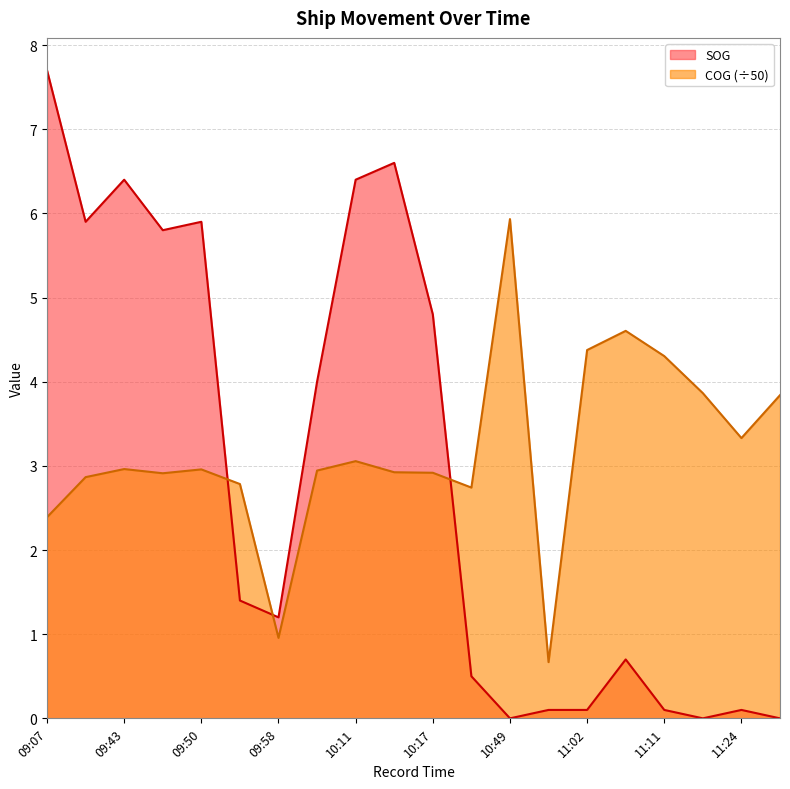

The value of COG at 11:02 is 6.3. True or false?

False